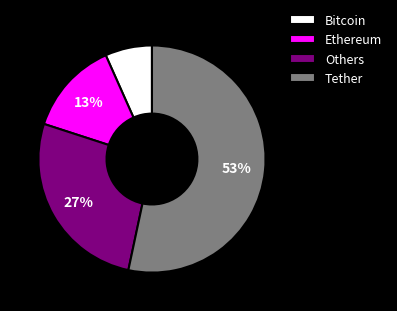

What is the largest slice in the pie chart?

Tether